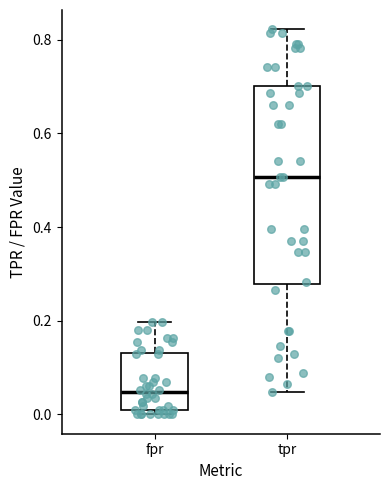

Where does the median line of the box for fpr sit on the y-axis? The values are not printed on the chart, so give them approximately, as read against the axis.

0.04